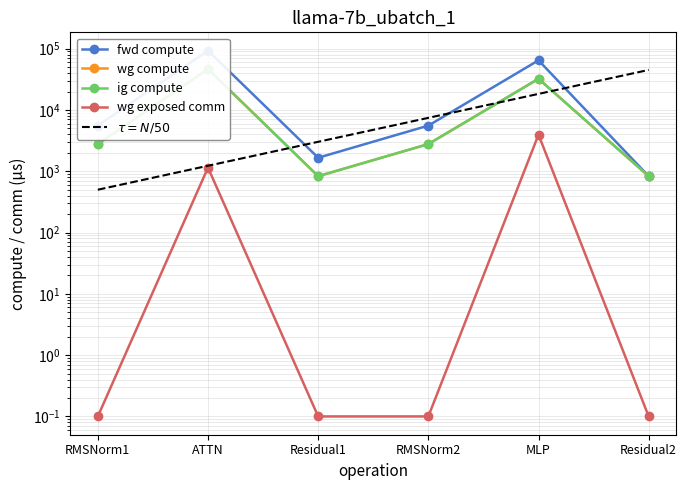

What is the spread (max minus min) of values at MLP?

60619.4